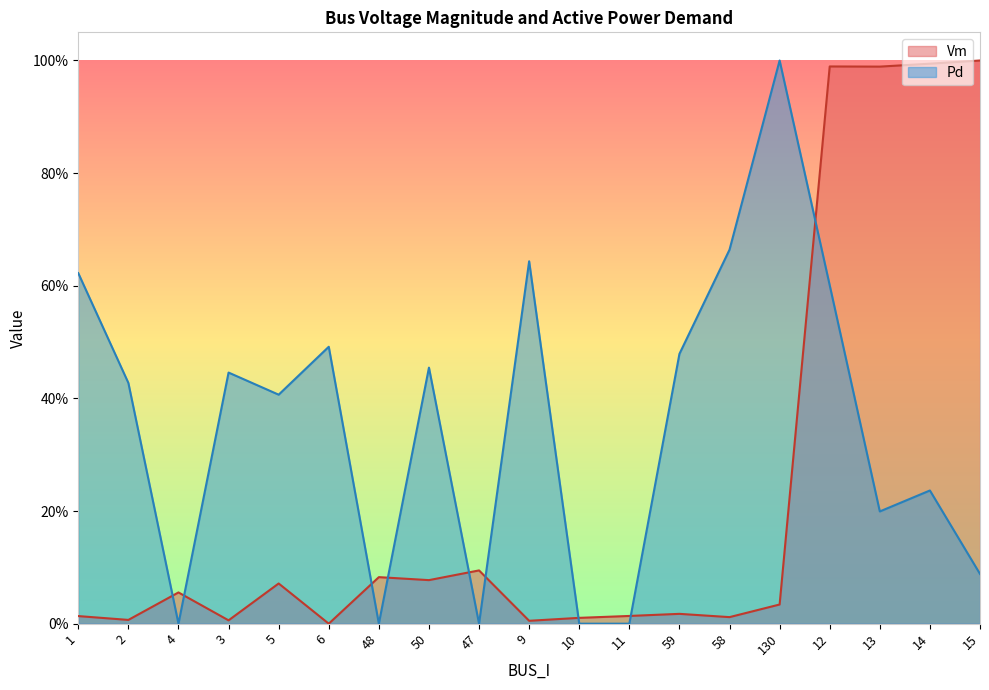

How many series are shown in this chart?

2